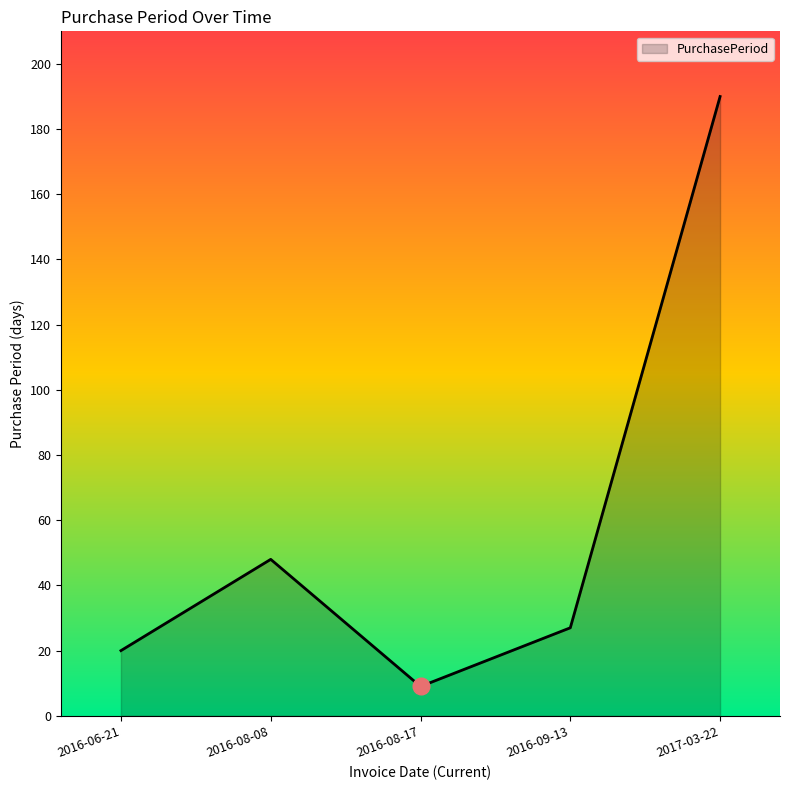

How many distinct data groups are displayed?

1